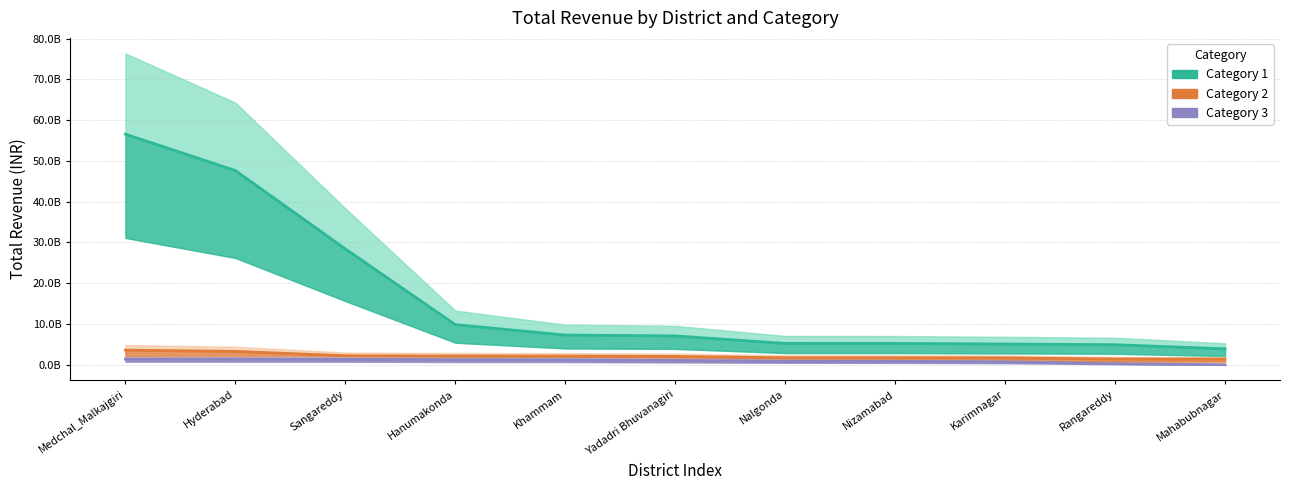

How many positive values does the Category 3 series have?

10